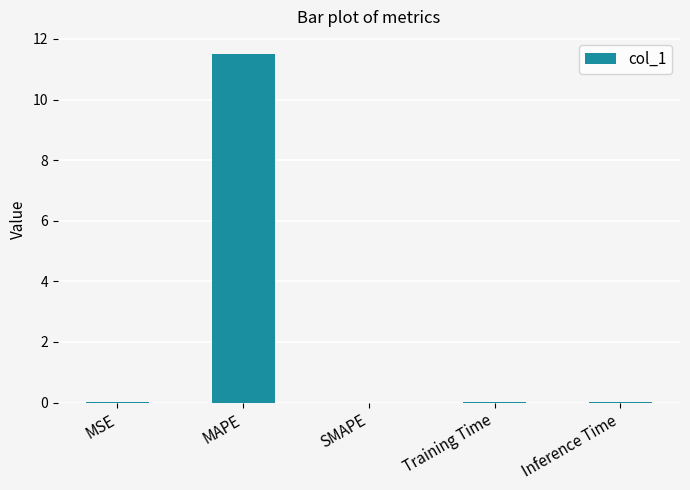

Between MAPE and Training Time, which is larger?

MAPE